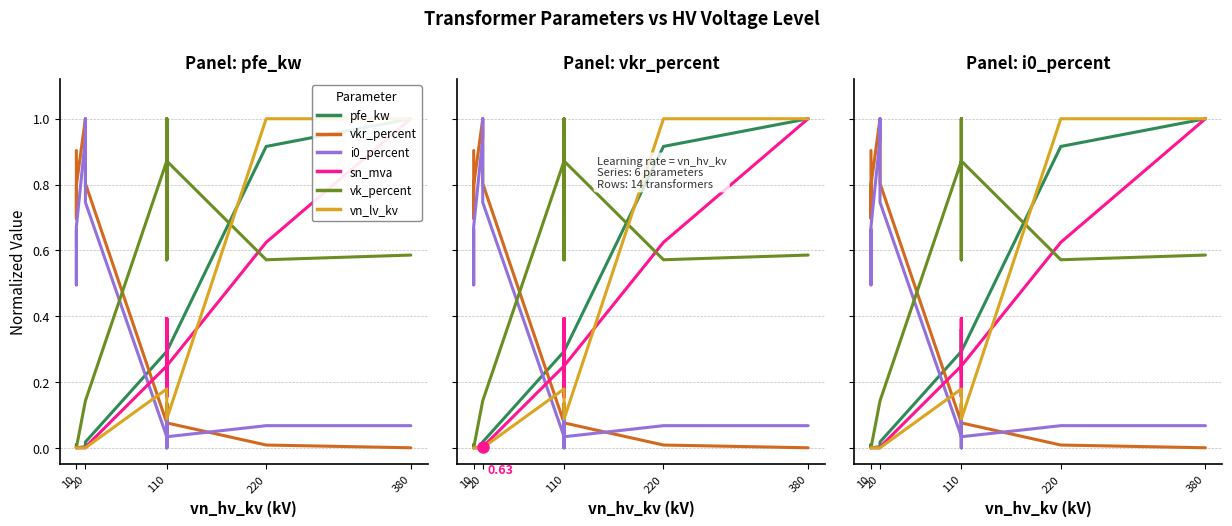

Between 10 and 110, which series saw the biggest shift?

vk_percent